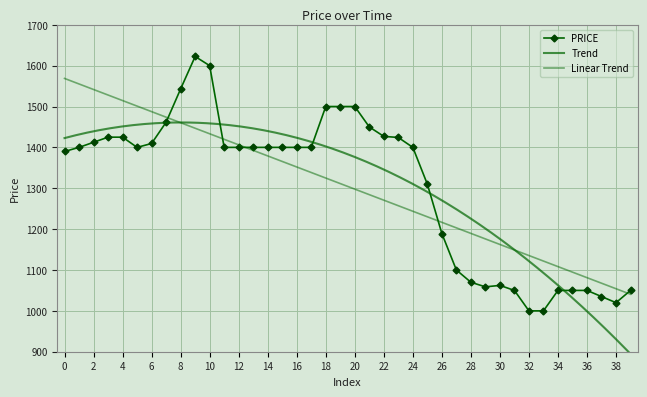

What is the maximum value for PRICE?

1622.4